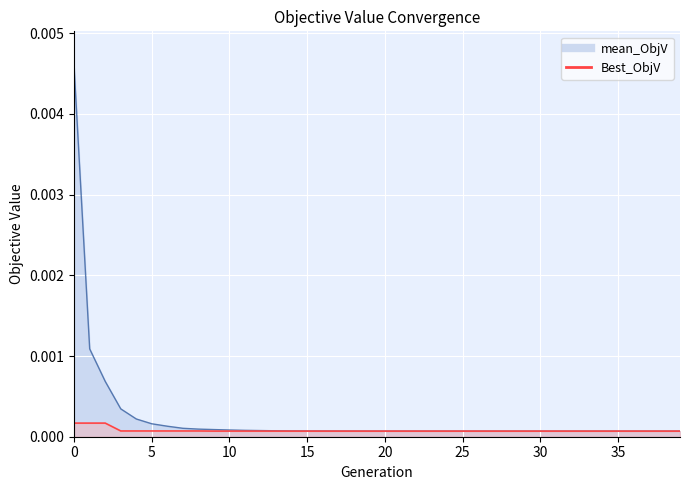

At how many categories does at least one series exceed 0?

40